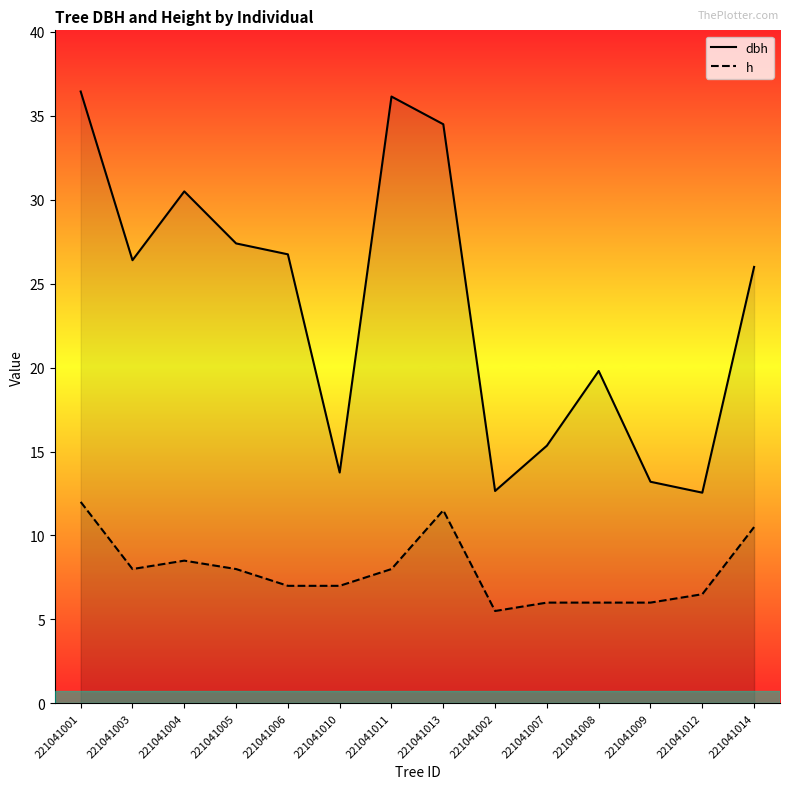

Where is the first local maximum for dbh?

221041004